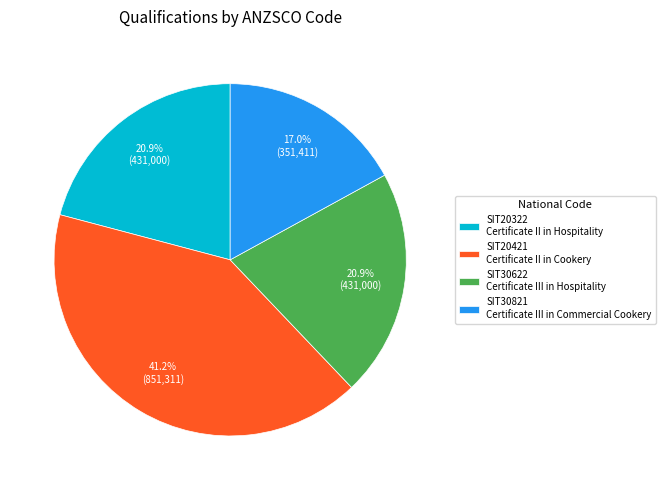

Is the sum of SIT20322 and SIT30622 greater than half?

No